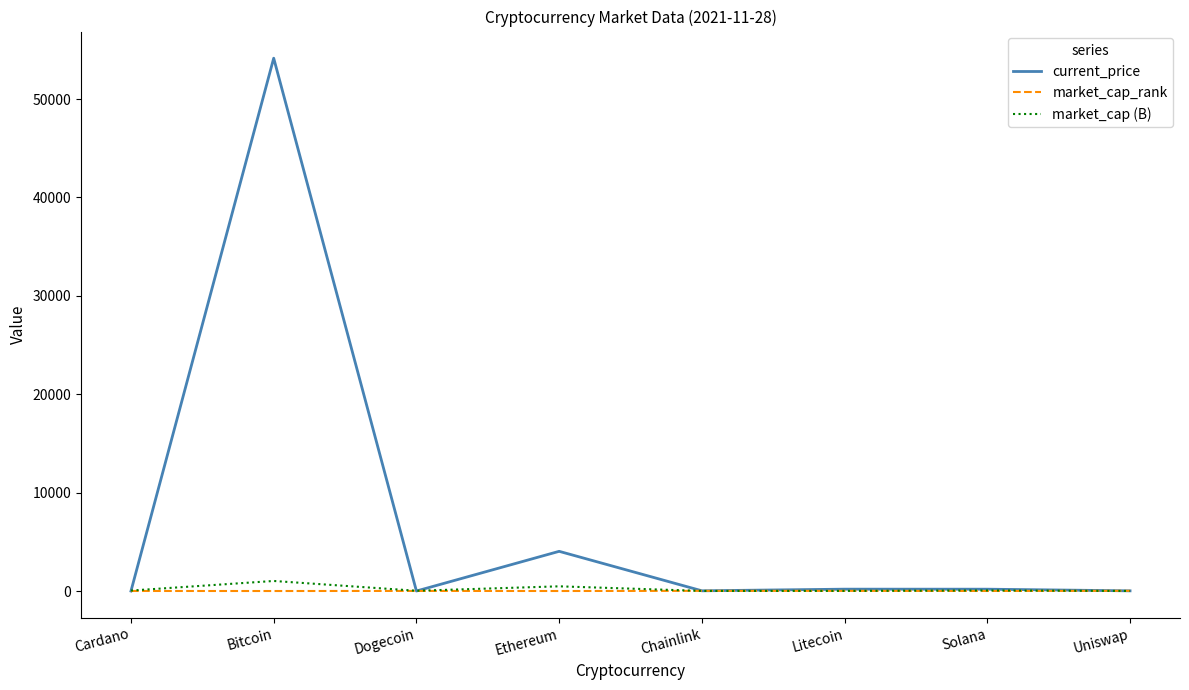

What is the sum of the market_cap (B) values at Litecoin and Solana?

69.9